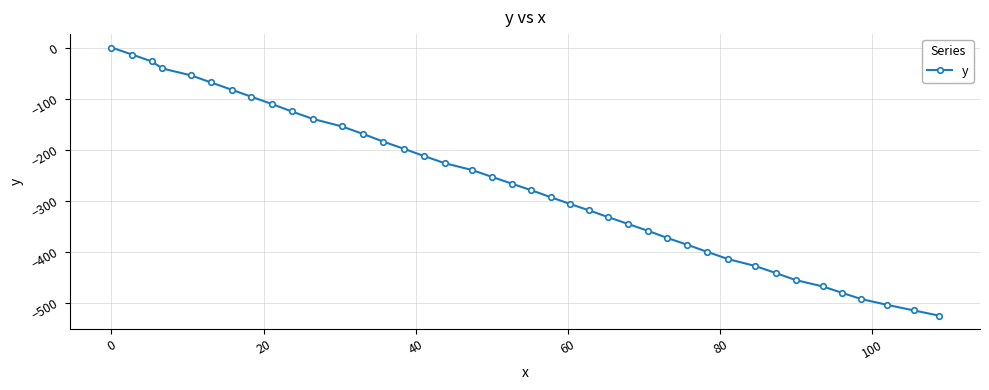

Reading right to left, list all the values displayed in this chart.

-525.6	-515.4	-504.5	-493.1	-481.0	-468.6	-455.9	-442.2	-428.4	-414.7	-400.7	-386.9	-373.2	-359.4	-346.0	-332.7	-319.5	-306.4	-293.3	-280.0	-266.9	-253.6	-240.3	-226.8	-212.9	-198.9	-184.4	-169.6	-154.8	-140.1	-125.4	-110.8	-96.6	-82.7	-68.6	-54.8	-41.1	-27.3	-13.7	0.0